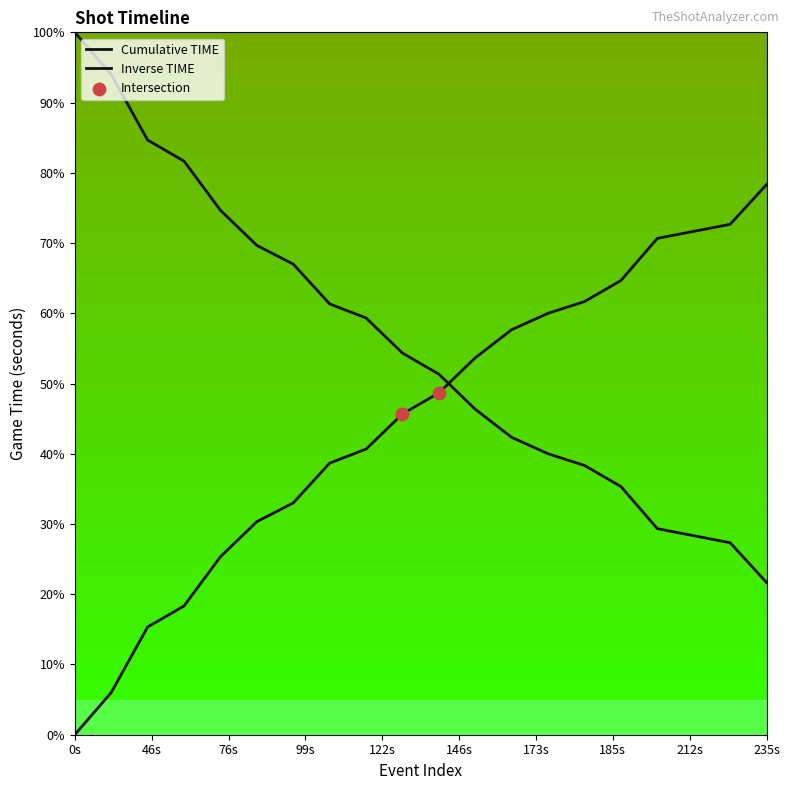

Between 235 and 99, which is larger?

235